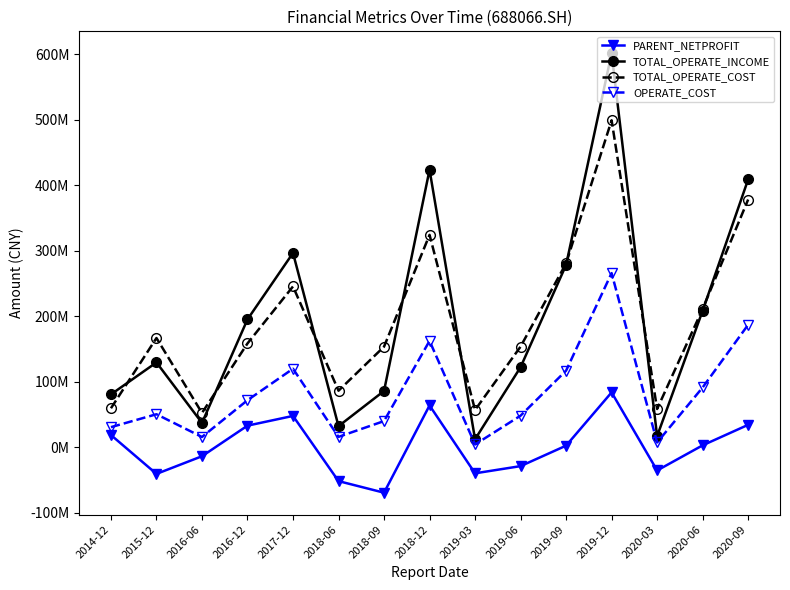

Between 2019-09 and 2016-12, which is larger?

2016-12